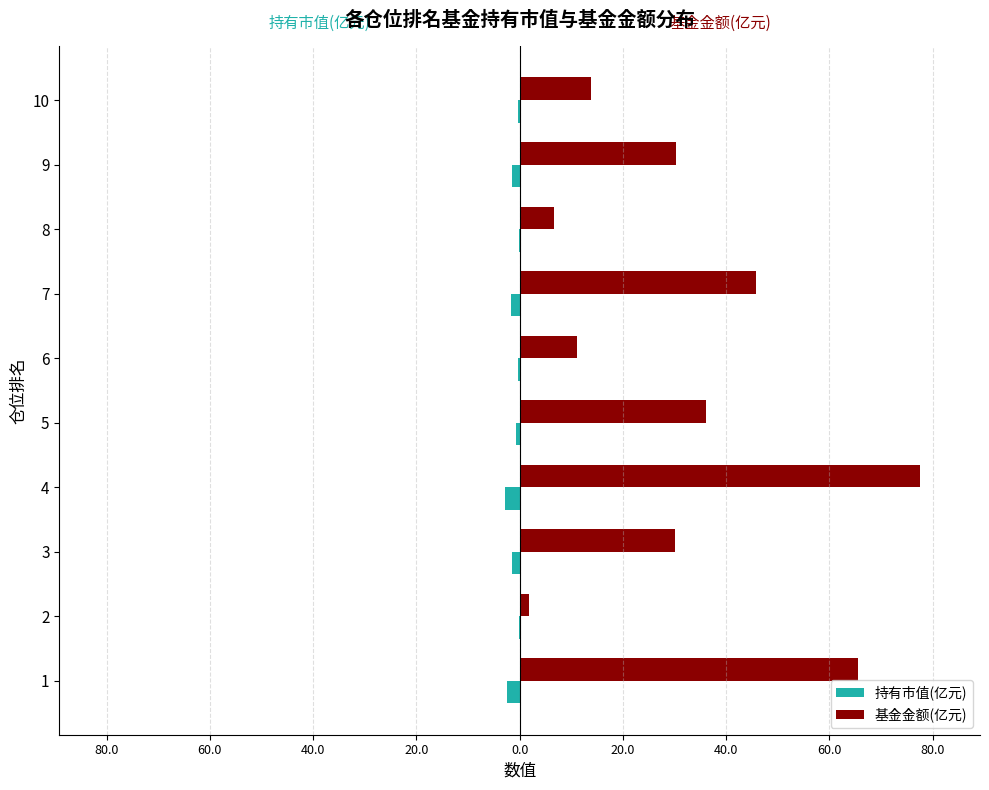

What are all the series names shown in the legend?

持有市值(亿元), 基金金额(亿元)